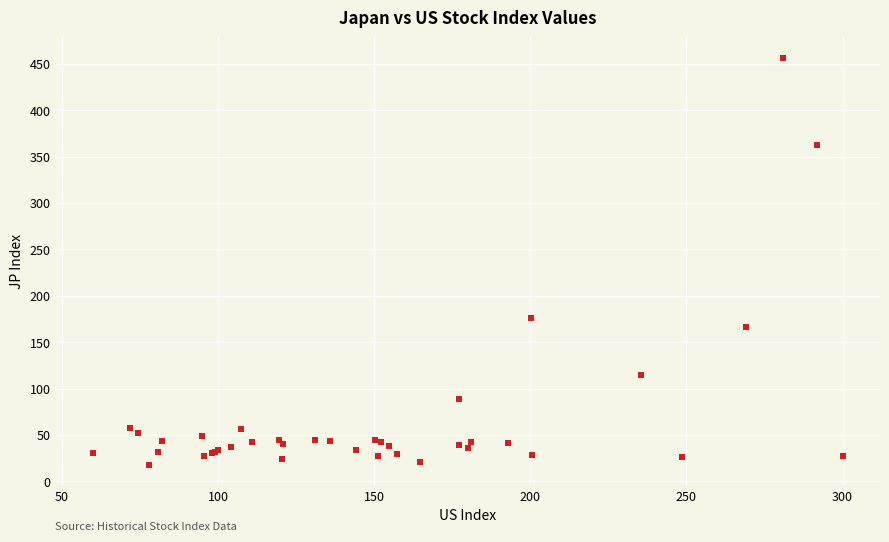

What Y value in the scatter plot is closest to 237?

176.5